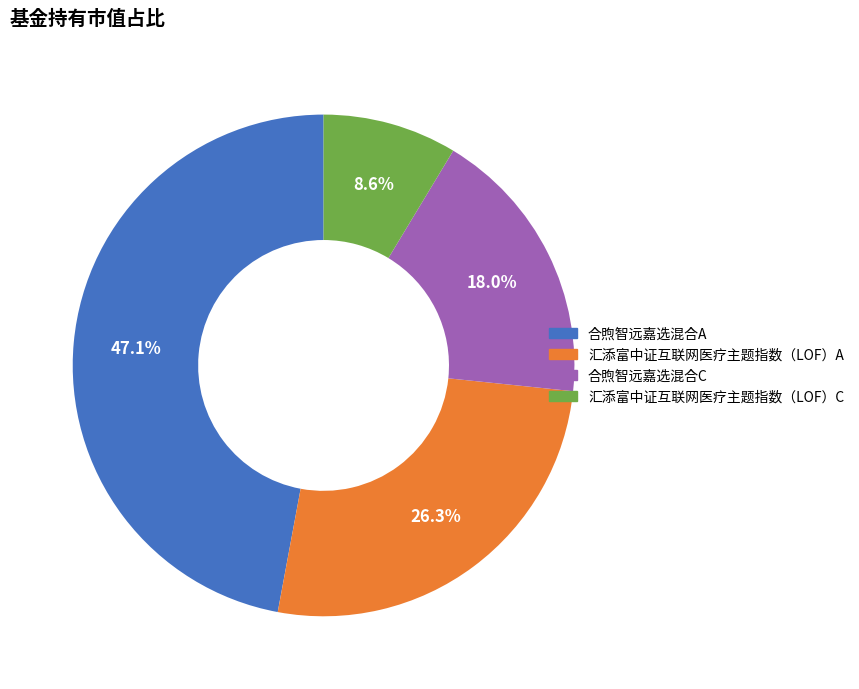

What percentage is the 合煦智远嘉选混合C slice, to the nearest percent?

18%